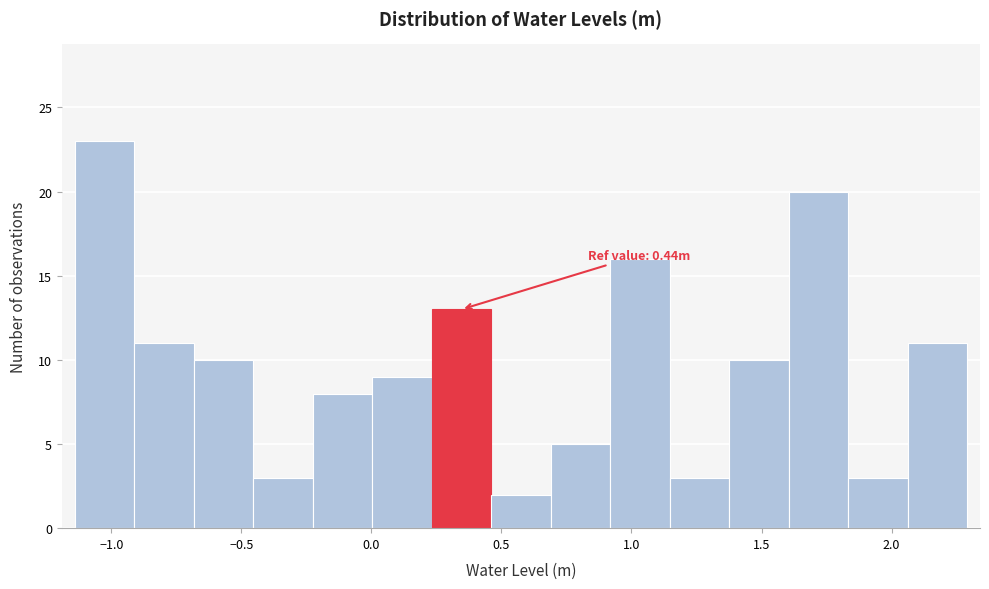

Over which range of the x-axis is the bar tallest?

-1.15 to -0.90